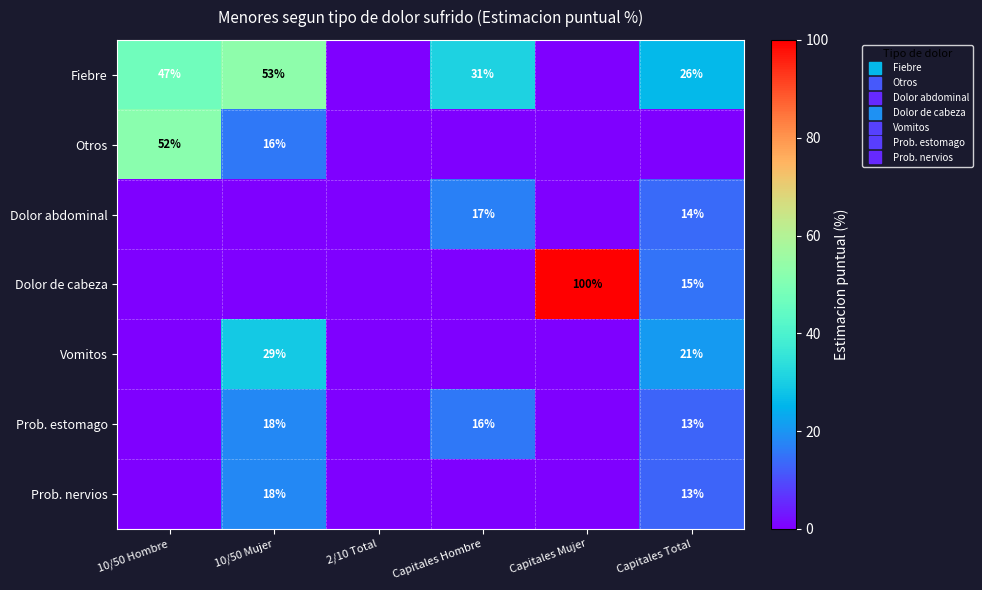

How many series are shown in this chart?

7